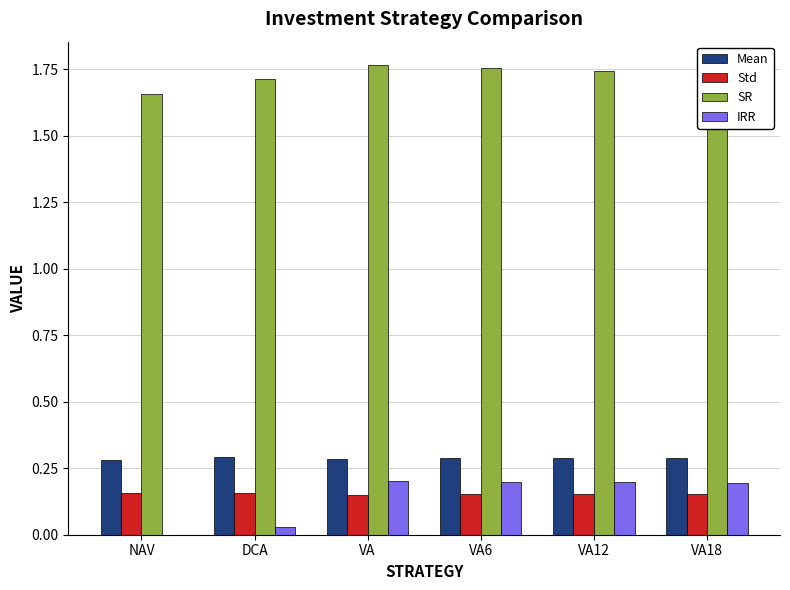

Are the bars horizontal?

No